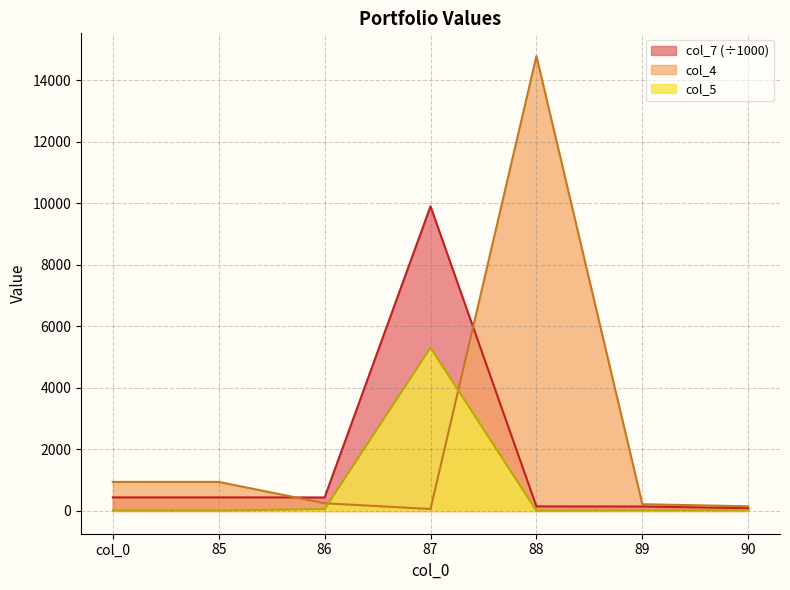

What is the difference between the maximum and second lowest values in the col_5 series?

5292.1